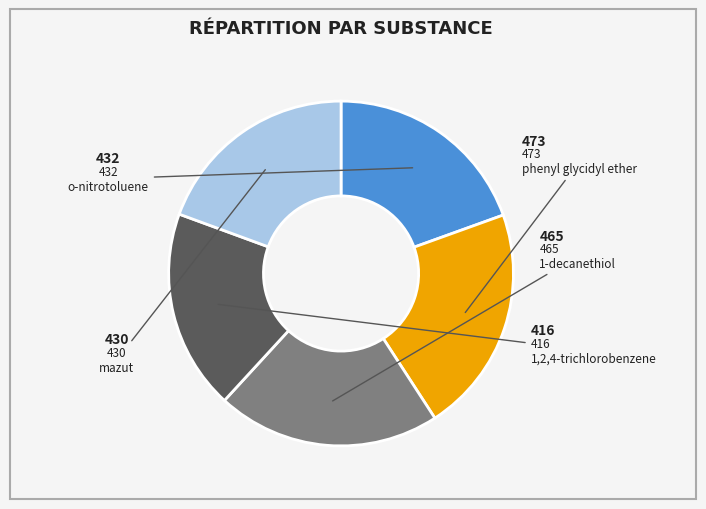

Between 1-decanethiol and o-nitrotoluene, which is larger?

1-decanethiol